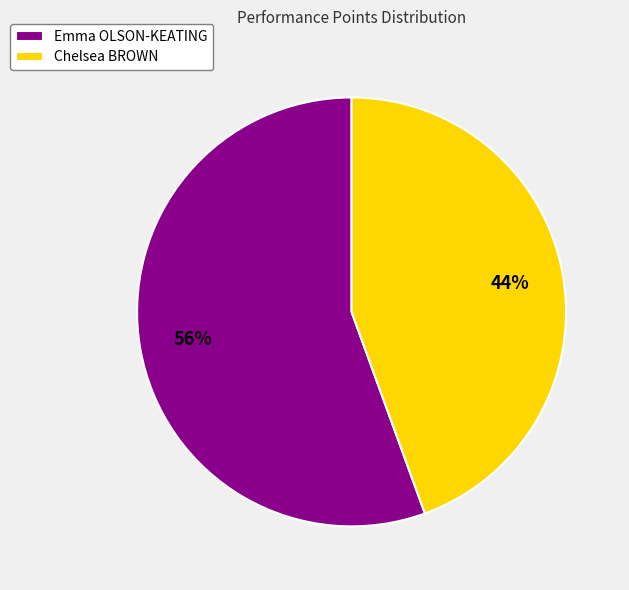

Which category has the smallest portion of the pie?

Chelsea BROWN